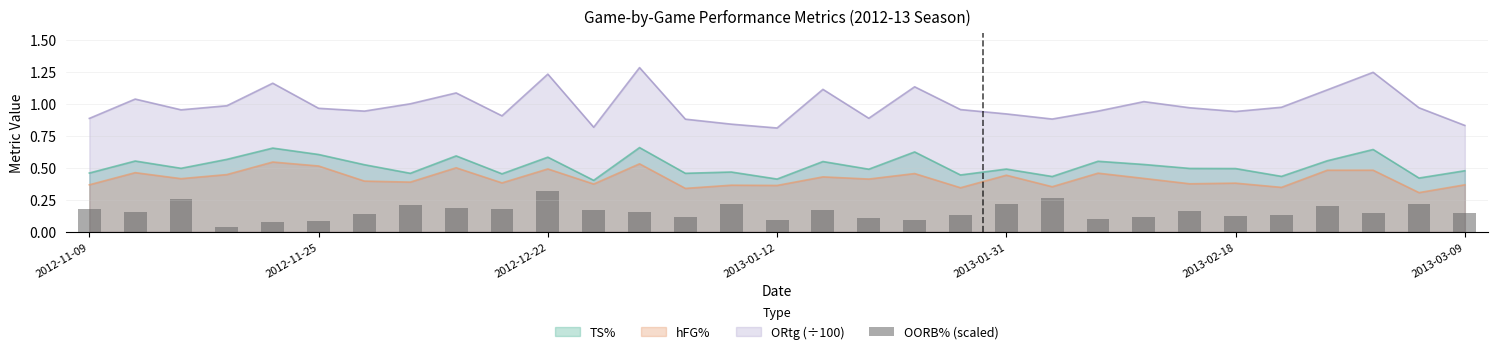

True or false: ORtg (÷100) and hFG% cross at least once.

False